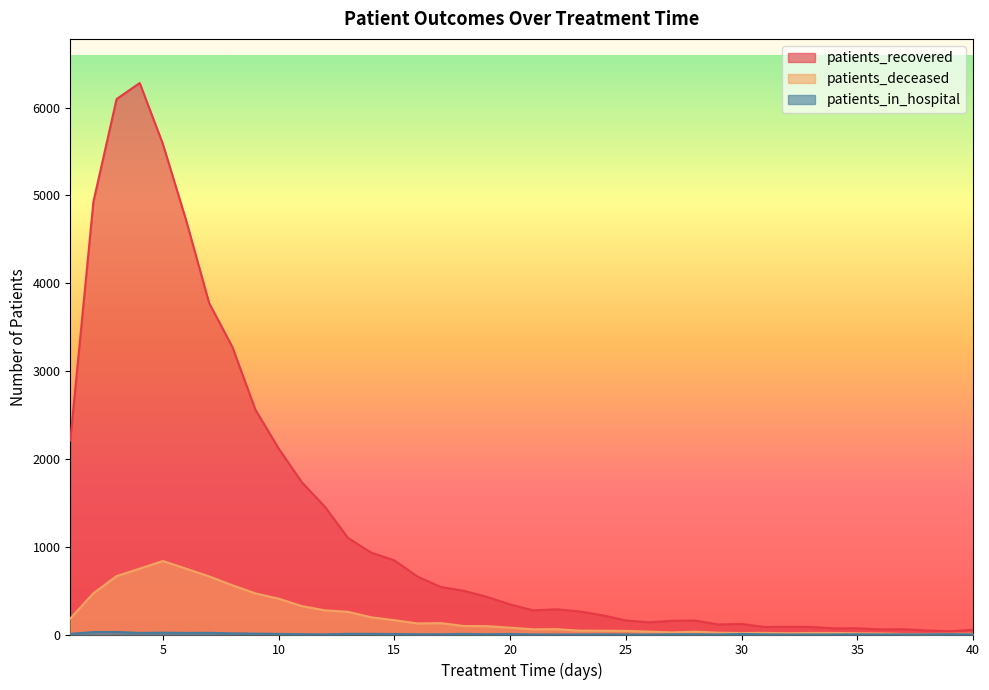

Is it true that patients_recovered equals 88 at 32?

True